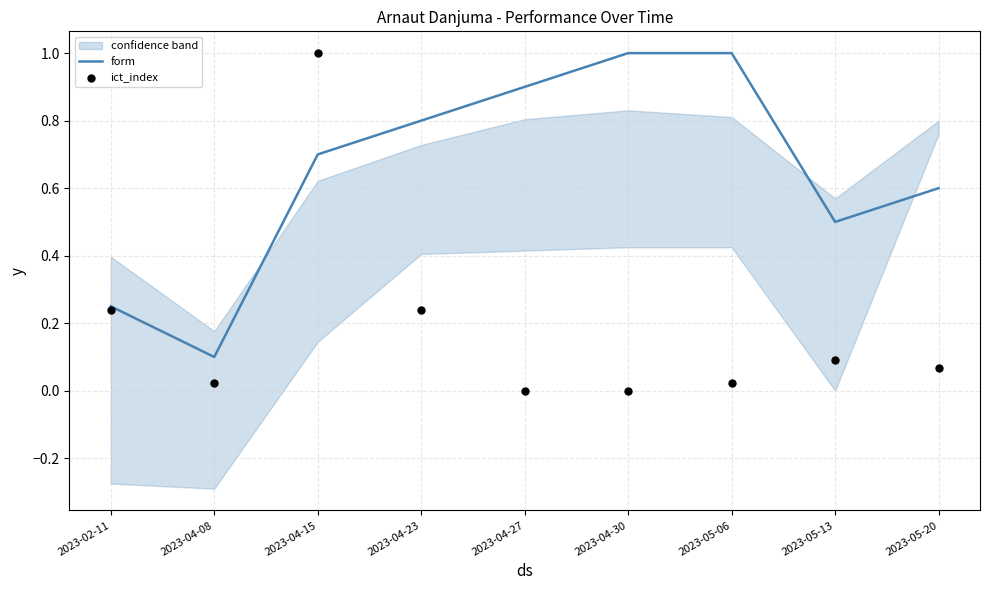

At which label does form reach its minimum?

2023-04-08